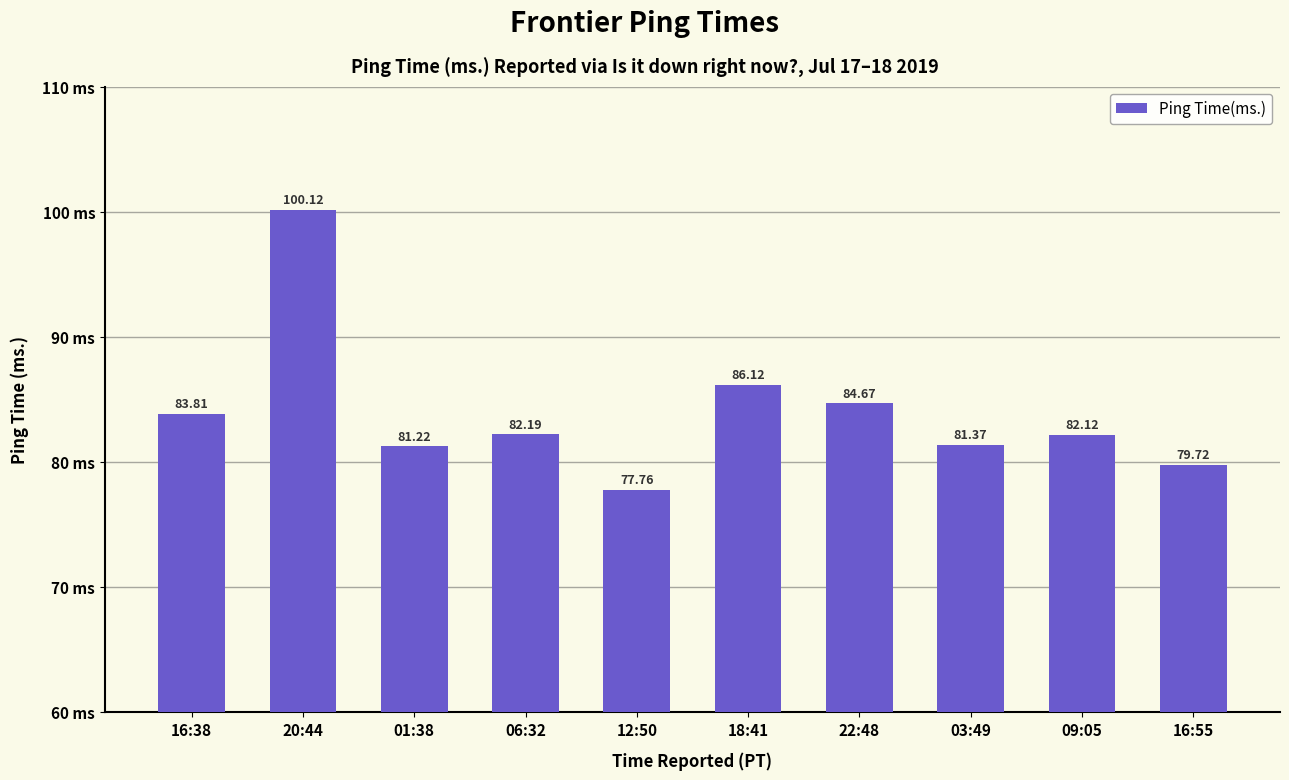

The value at 06:32 is 82.2. True or false?

True